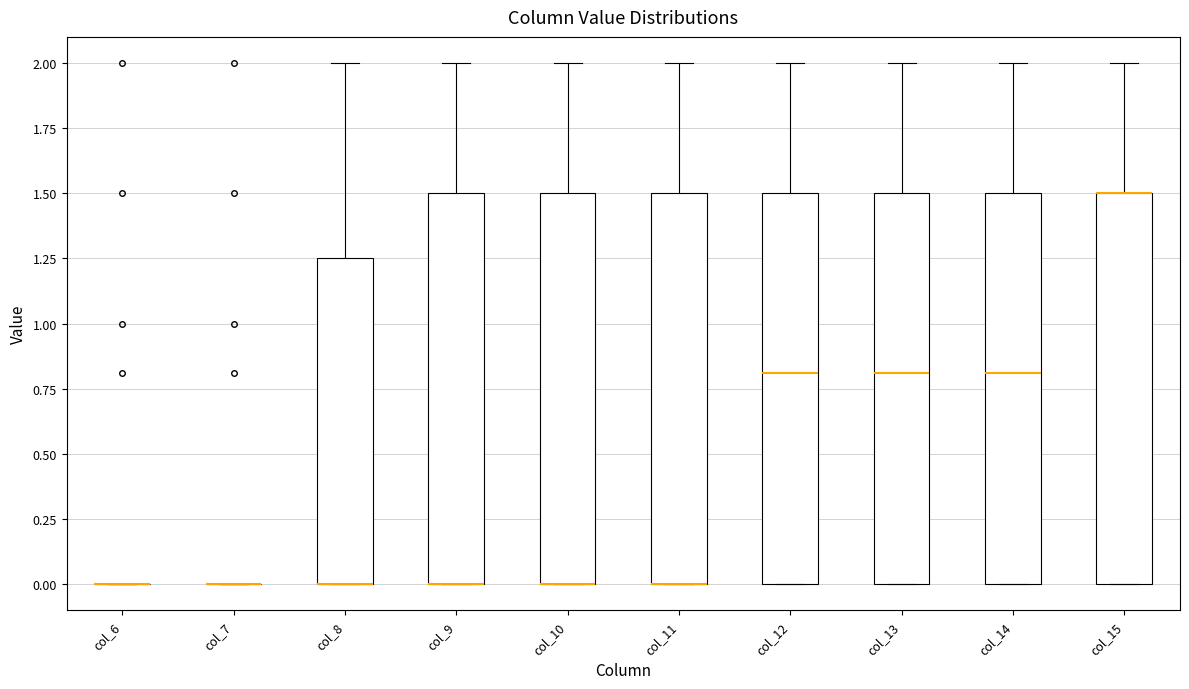

Reading left to right, transcribe this box plot: for each box, give where its median line is, the range the box spans, and where its two whiskers end, as read against the y-axis. The values are not printed on the chart, so give them approximately, as read against the axis.

col_6: box collapsed to a line at 0.00, whiskers 0.00 to 0.00
col_7: box collapsed to a line at 0.00, whiskers 0.00 to 0.00
col_8: median 0.00 (drawn on the box's lower edge), box 0.00 to 1.25, whiskers 0.00 to 2.00
col_9: median 0.00 (drawn on the box's lower edge), box 0.00 to 1.50, whiskers 0.00 to 2.00
col_10: median 0.00 (drawn on the box's lower edge), box 0.00 to 1.50, whiskers 0.00 to 2.00
col_11: median 0.00 (drawn on the box's lower edge), box 0.00 to 1.50, whiskers 0.00 to 2.00
col_12: median 0.80, box 0.00 to 1.50, whiskers 0.00 to 2.00
col_13: median 0.80, box 0.00 to 1.50, whiskers 0.00 to 2.00
col_14: median 0.80, box 0.00 to 1.50, whiskers 0.00 to 2.00
col_15: median 1.50 (drawn on the box's upper edge), box 0.00 to 1.50, whiskers 0.00 to 2.00